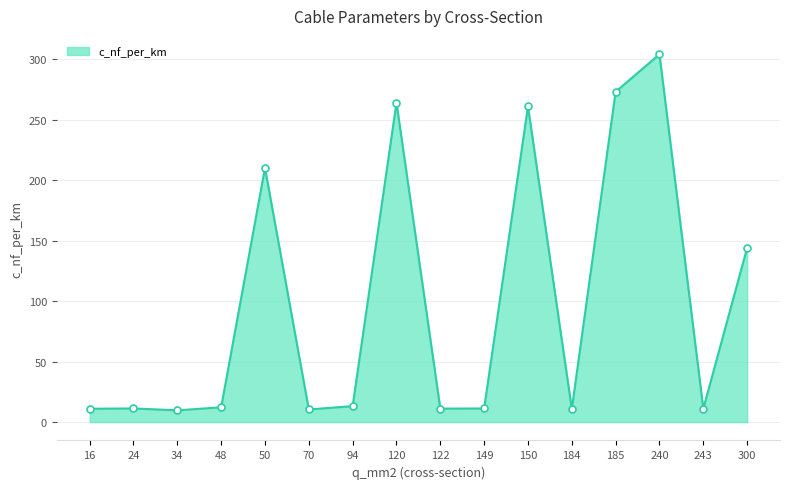

What is the approximate value at 184?

10.8